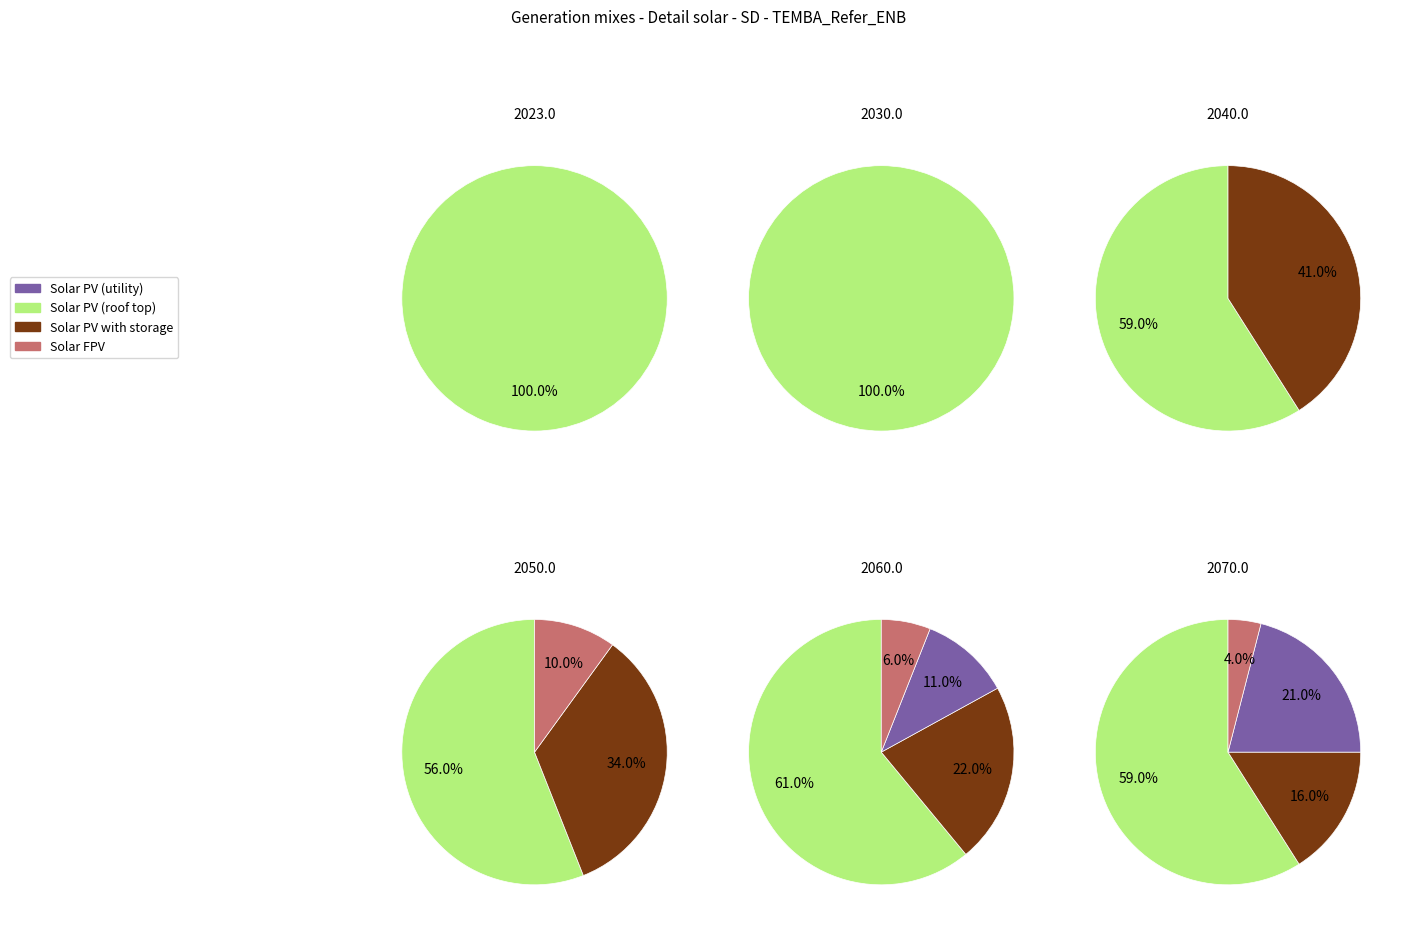

Does 2 represent more than half of the total?

No